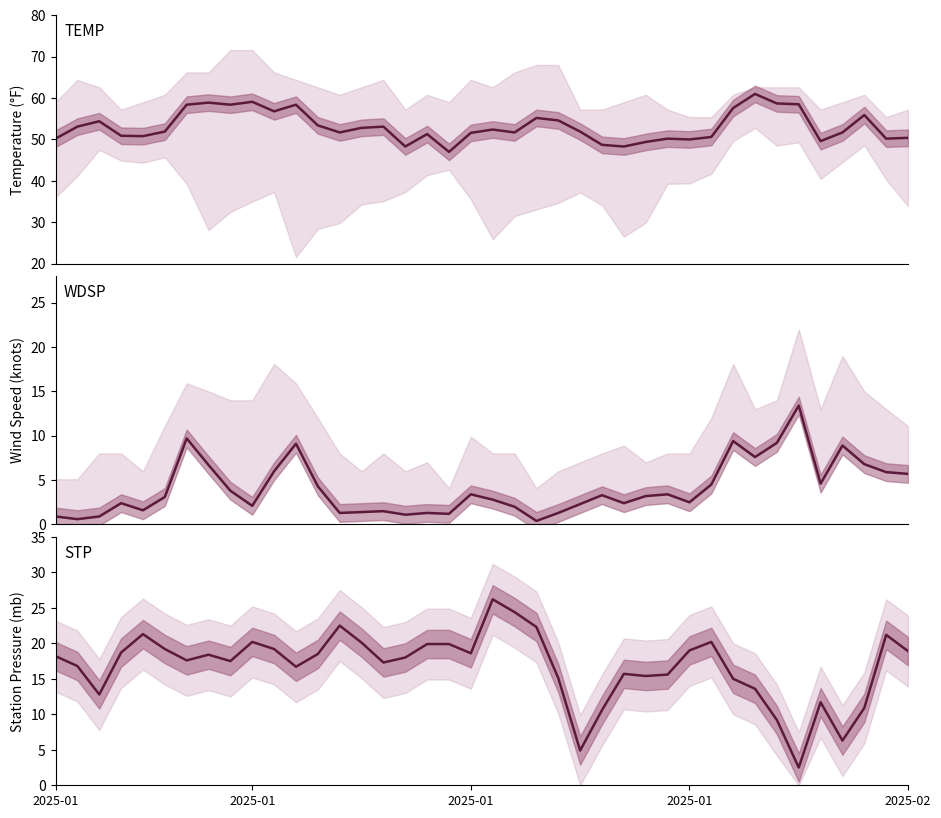

Is the value of WDSP at 13 greater than the value of STP at 23?

No